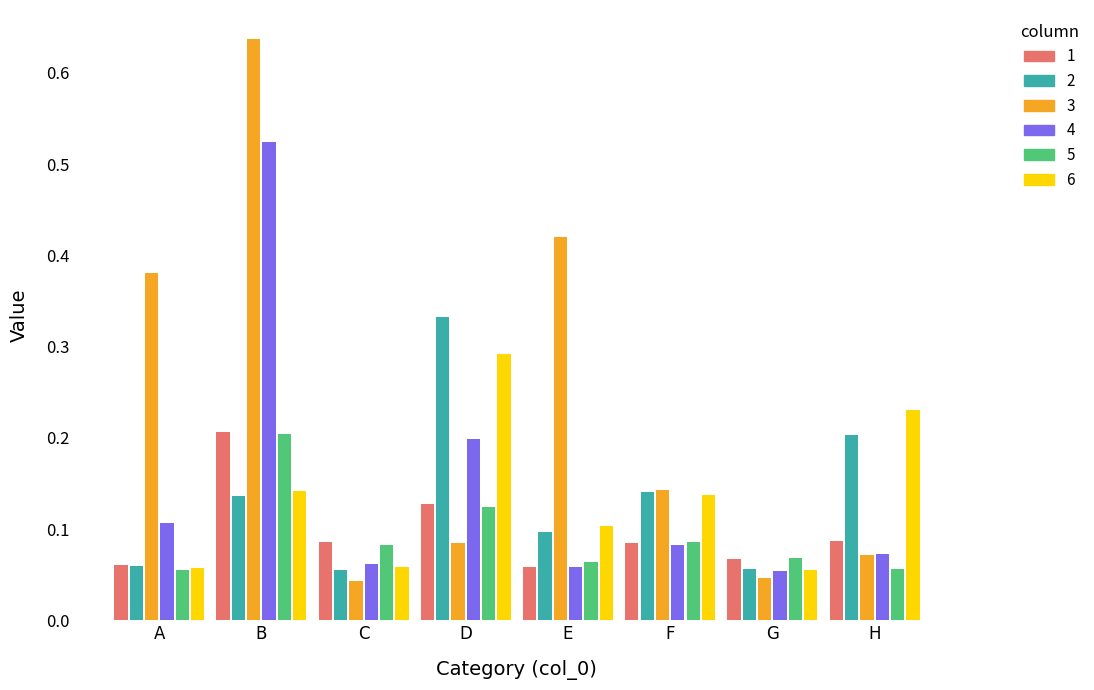

Does the chart contain any negative values?

No